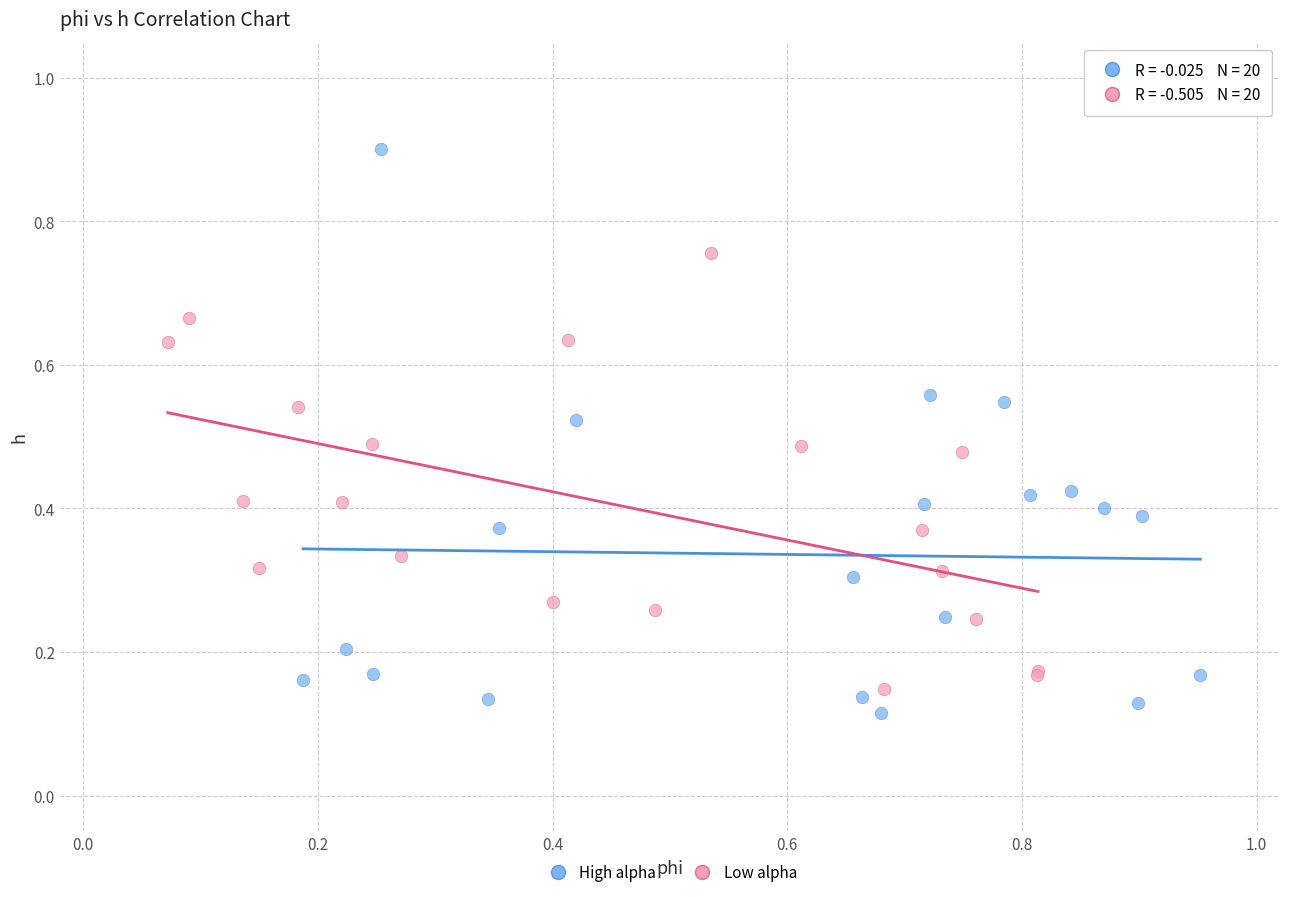

Which series contains the highest Y value?

High alpha